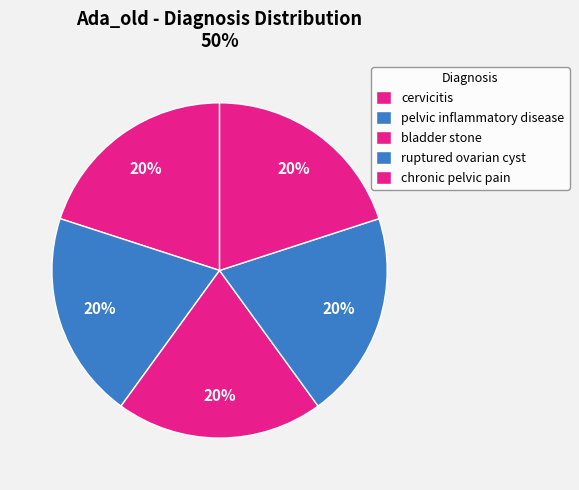

To the nearest percent, what is the average slice percentage?

20%